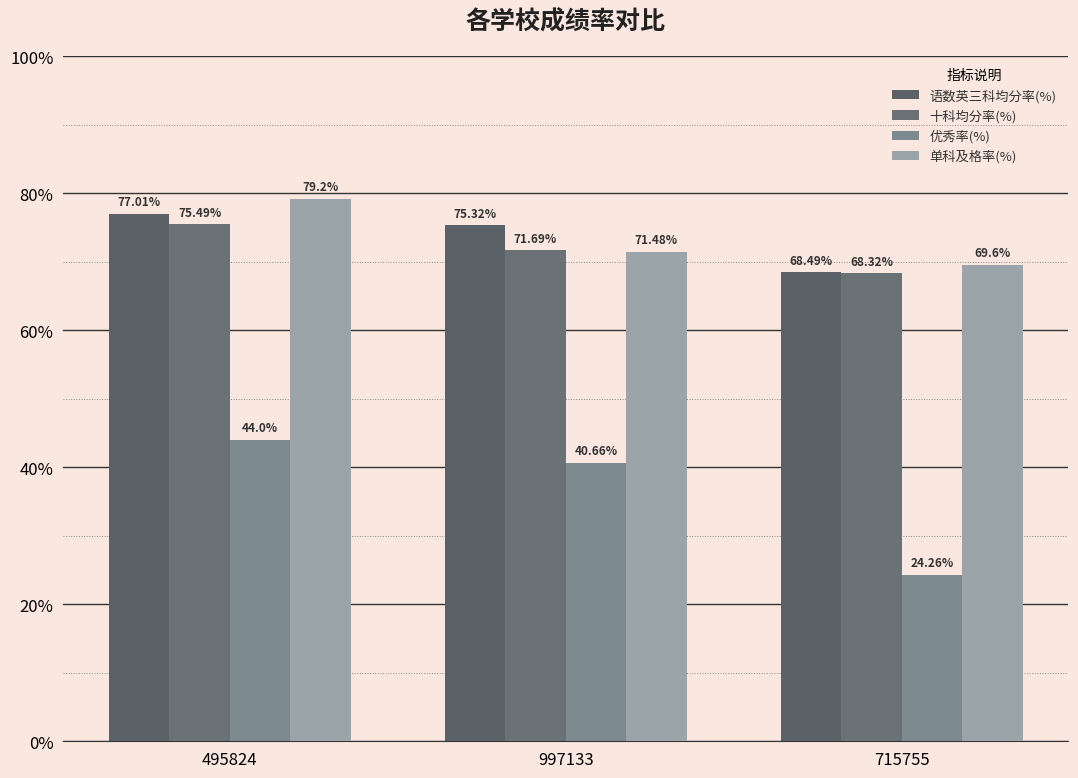

Rank the series at 715755 from lowest to highest value.

优秀率(%), 十科均分率(%), 语数英三科均分率(%), 单科及格率(%)